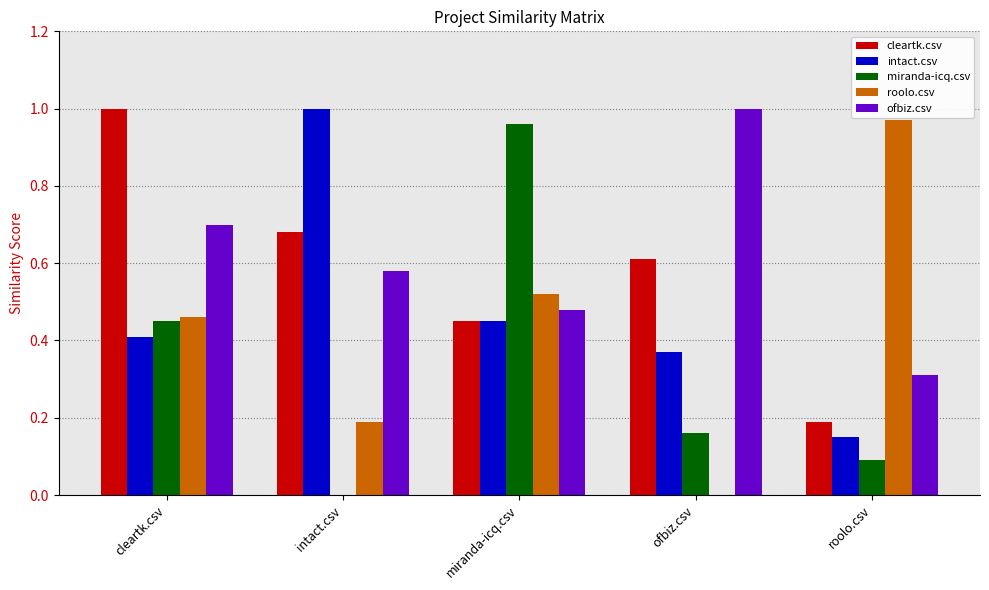

Count the number of data series in this chart.

5